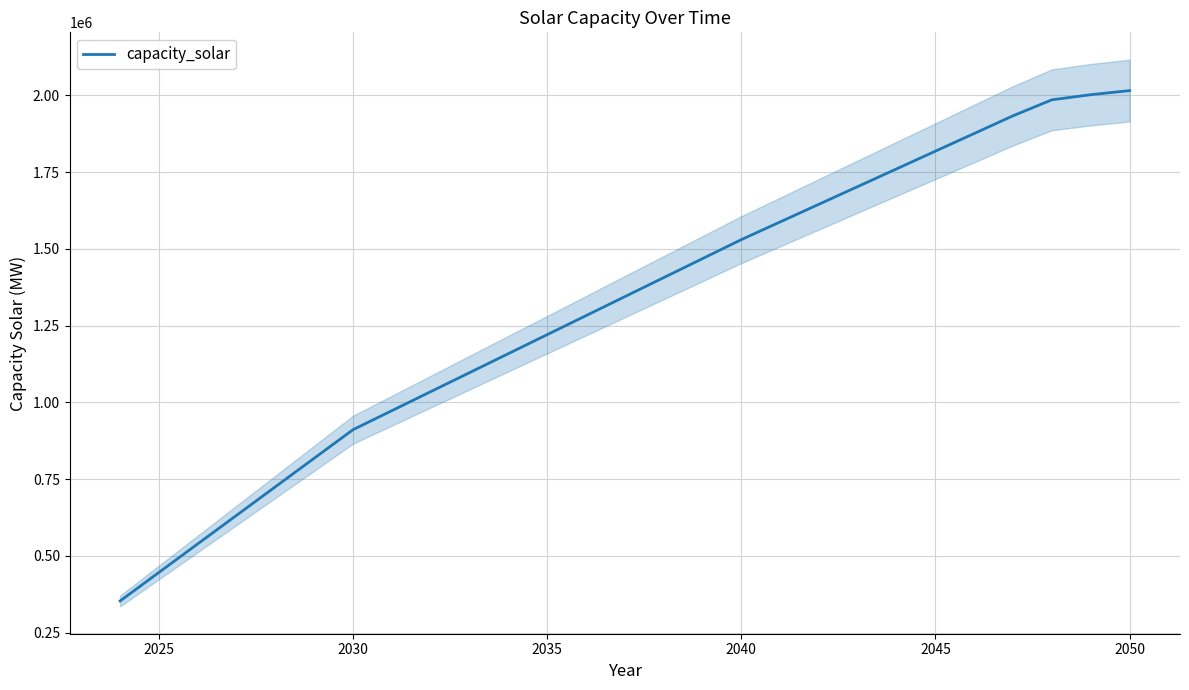

True or false: there are more than 2 points higher than both neighbors.

False